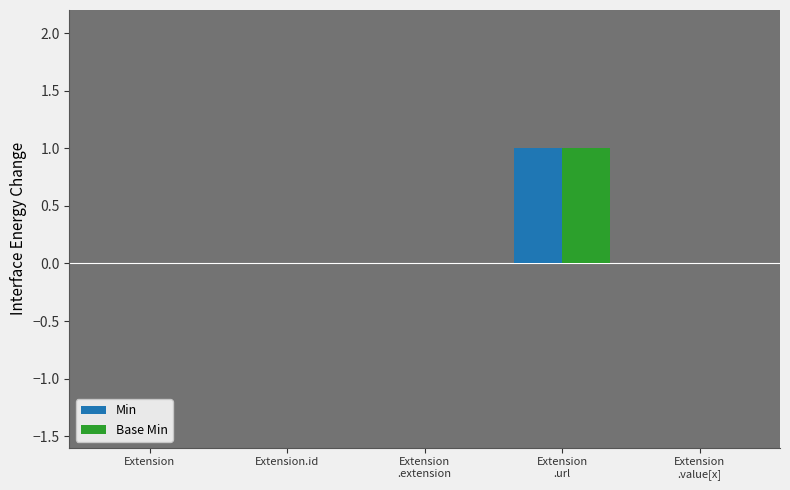

How many groups of bars are there?

5